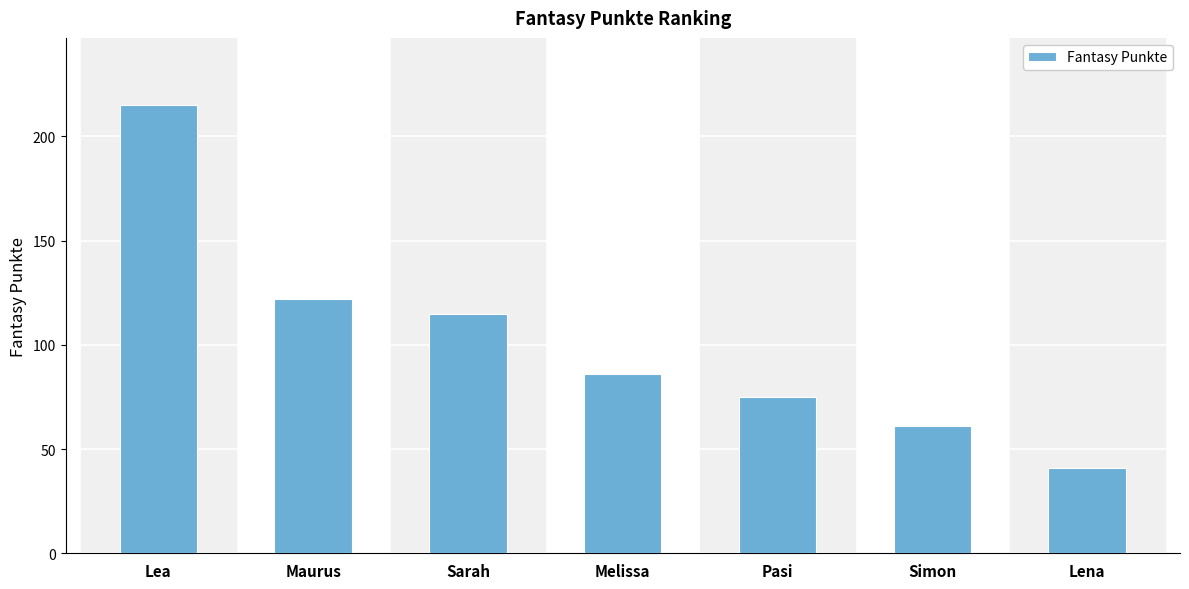

What is the ratio of the value at Simon to the value at Maurus?

0.5